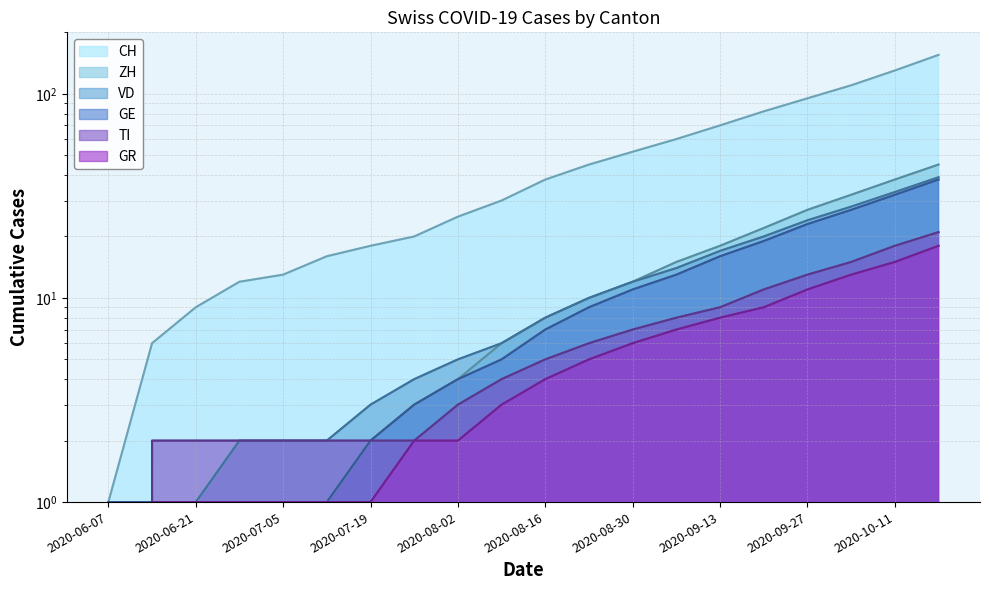

True or false: CH and ZH cross at least once.

False